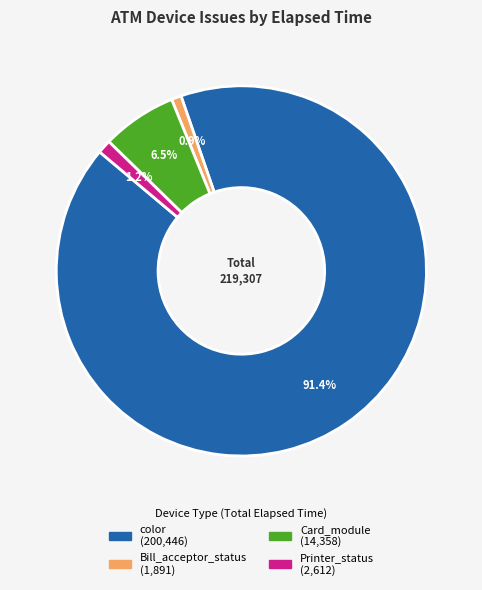

Count the number of slices in the pie.

4